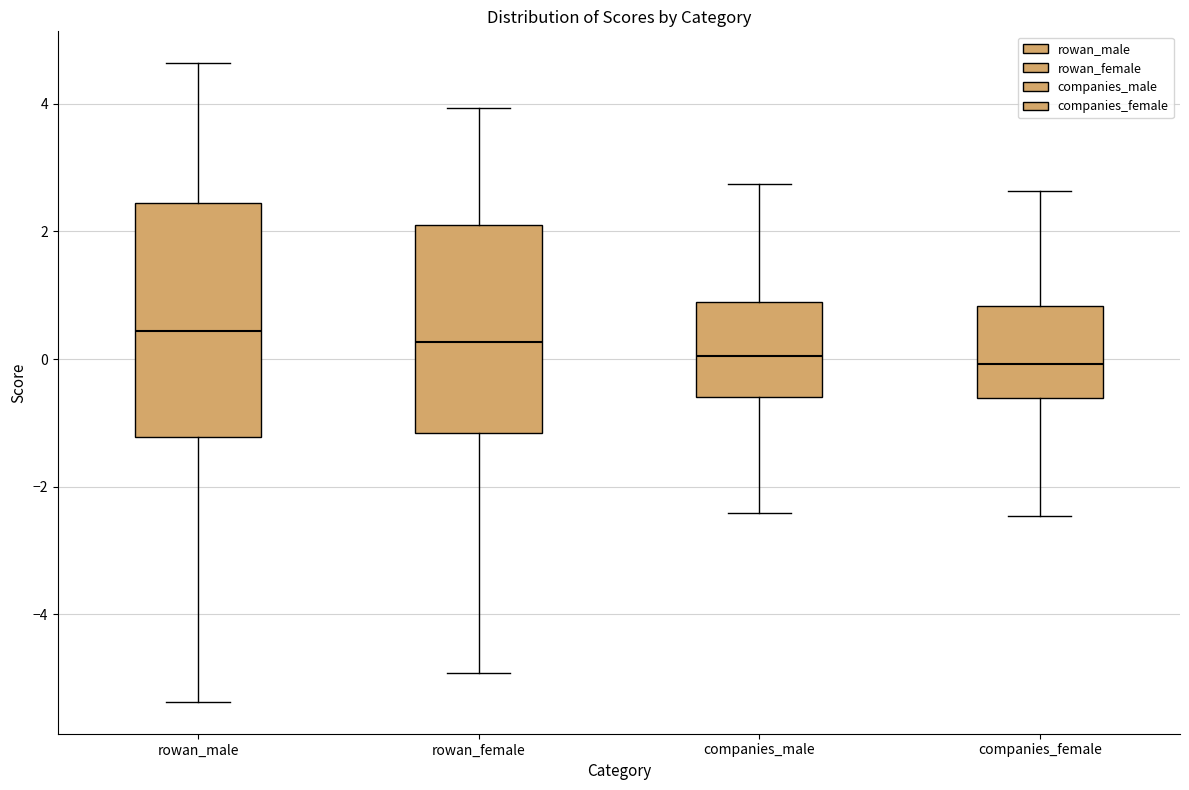

Where is the lower edge of the box for rowan_male on the y-axis? The values are not printed on the chart, so give them approximately, as read against the axis.

-1.2